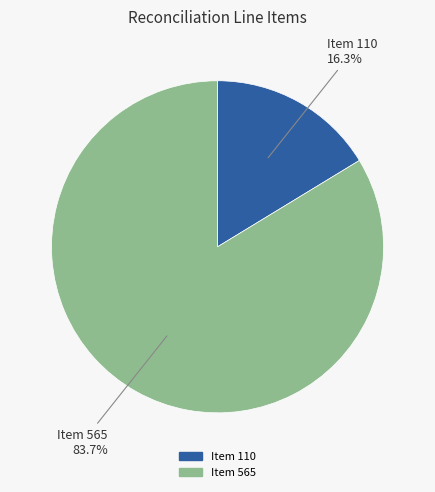

How many slices are in this pie chart?

2